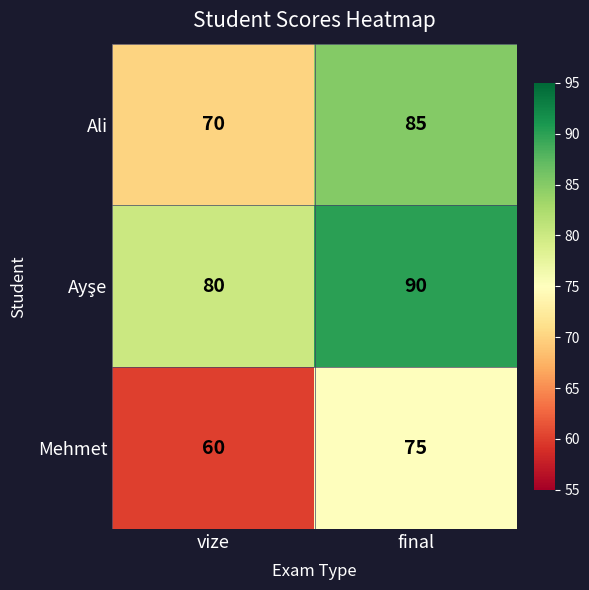

What is the spread (max minus min) of values at vize?

20